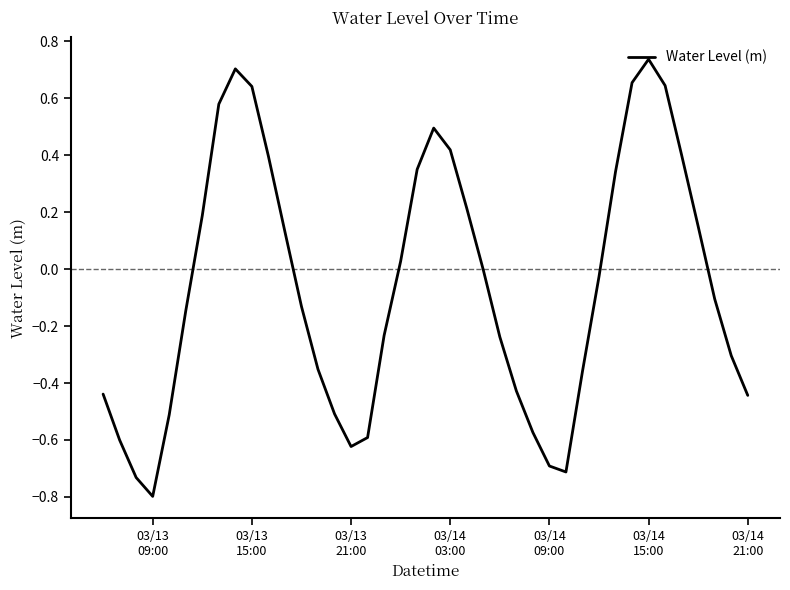

What is the smallest value displayed?

-0.8